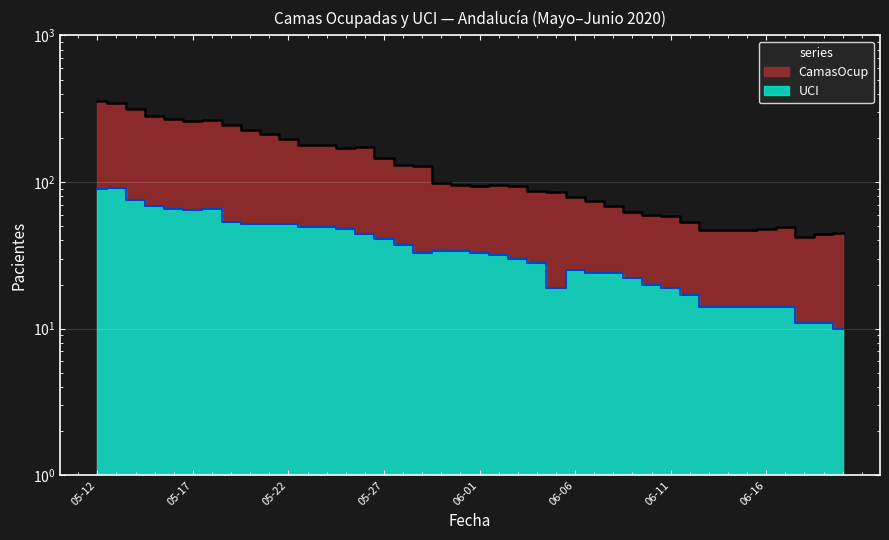

What is the approximate value of UCI at 2020-06-07, to the nearest 5?

25